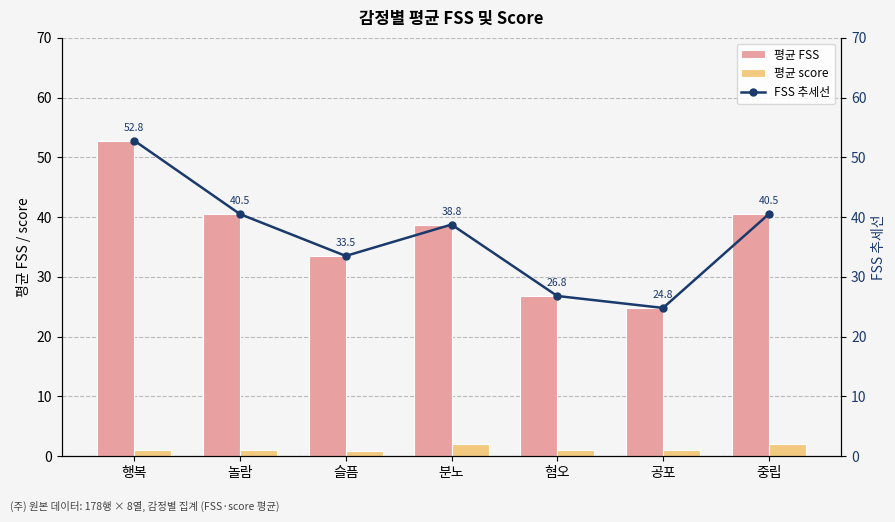

How many data points does each series have?

7